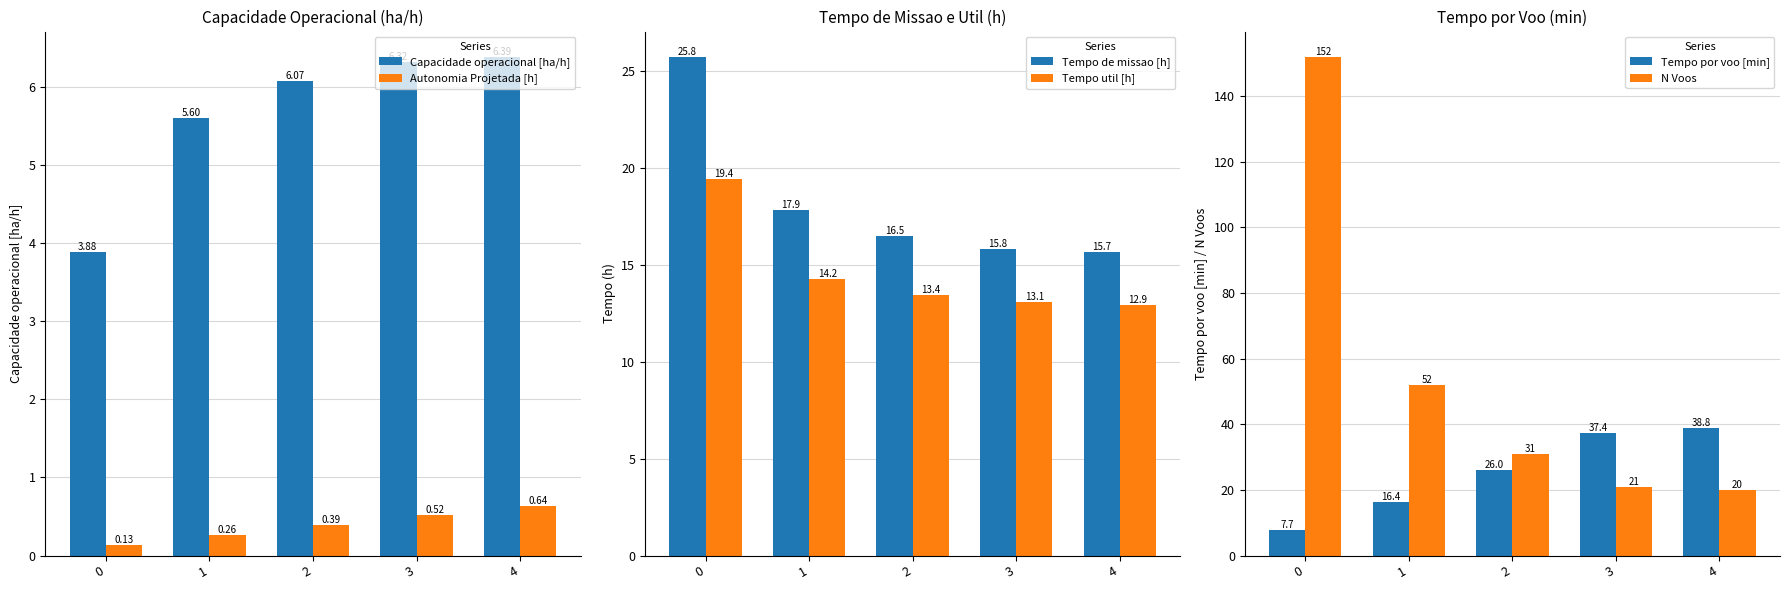

The Autonomia Projetada [h] series shows 0.3 at 1. True or false?

True